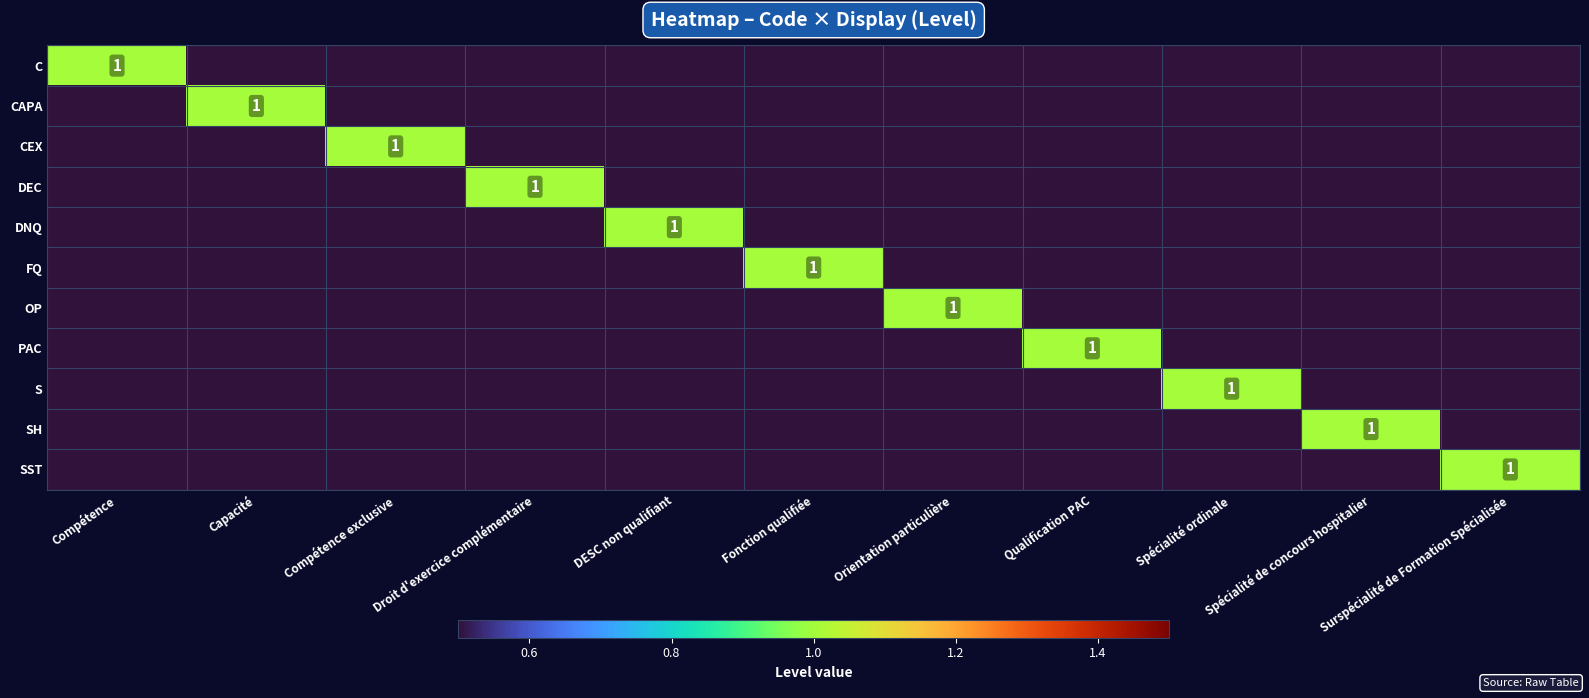

The value of CAPA at Spécialité ordinale is 0. True or false?

True